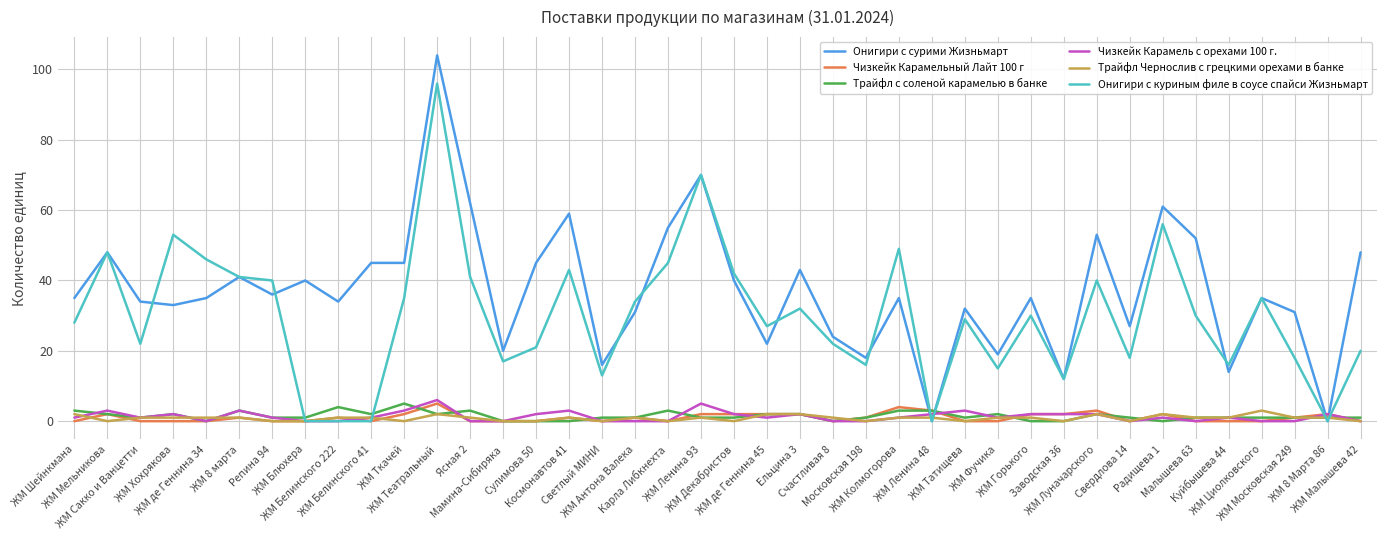

Which series has the widest spread of values?

Онигири с сурими Жизньмарт